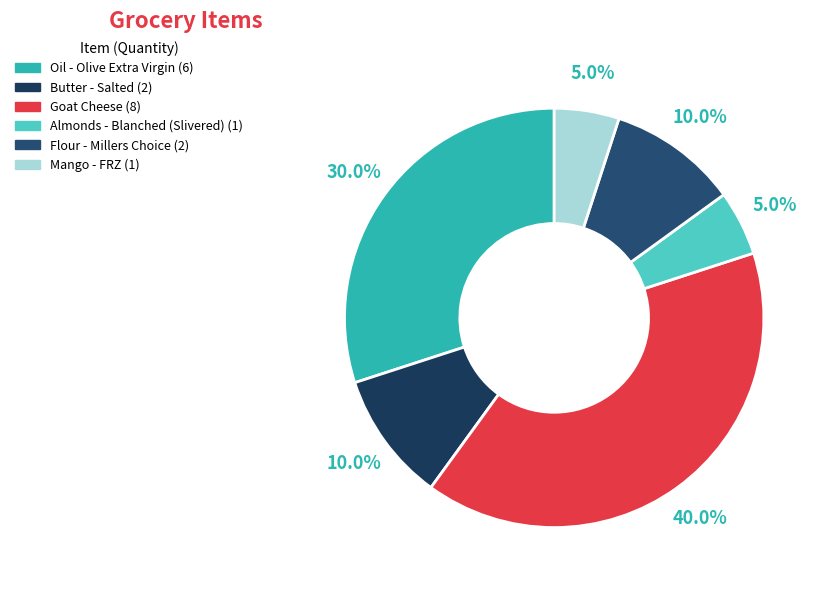

To the nearest percent, what is the difference between the largest and smallest slice percentages?

35%